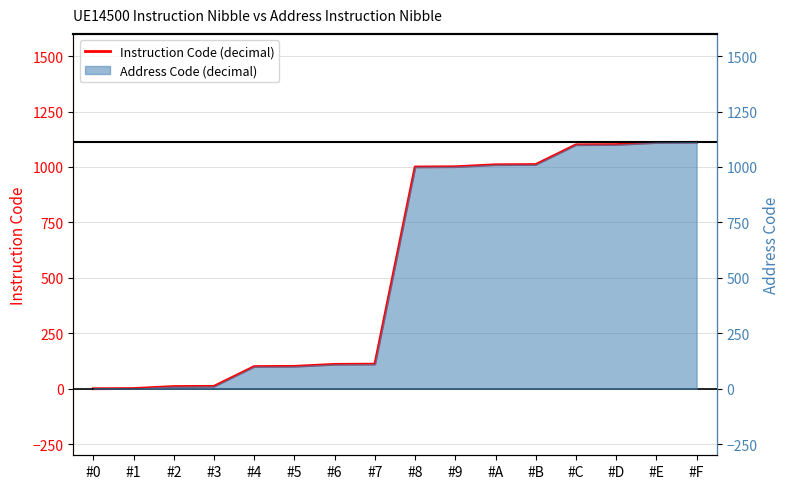

What is the label of the 1st point from the right?

#F